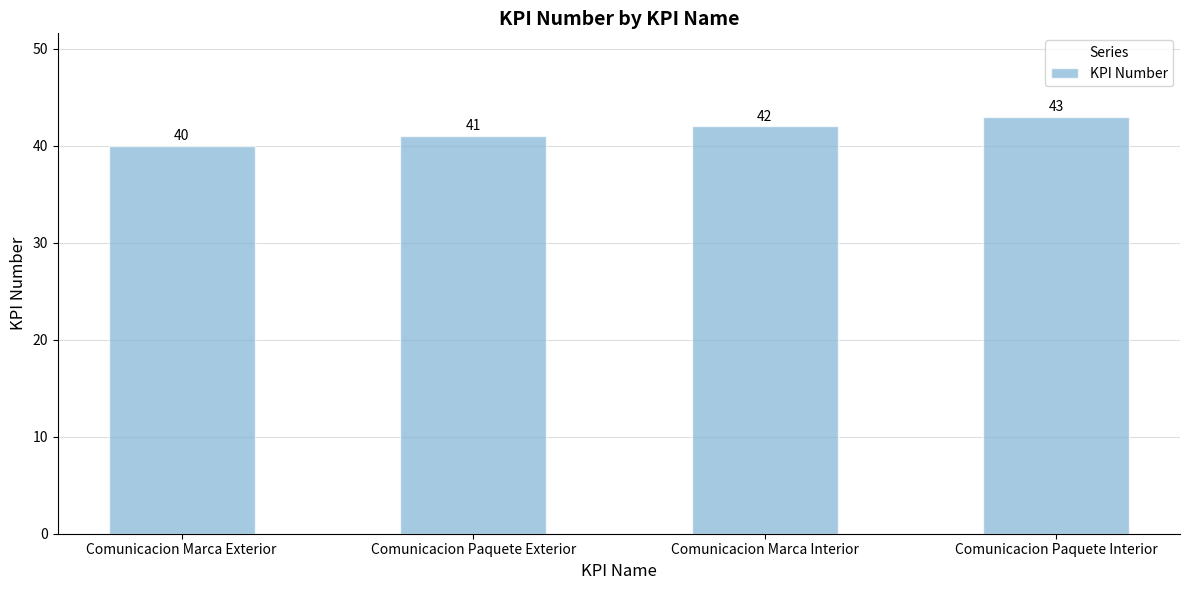

What is the label of the 4th bar from the left?

Comunicacion Paquete Interior